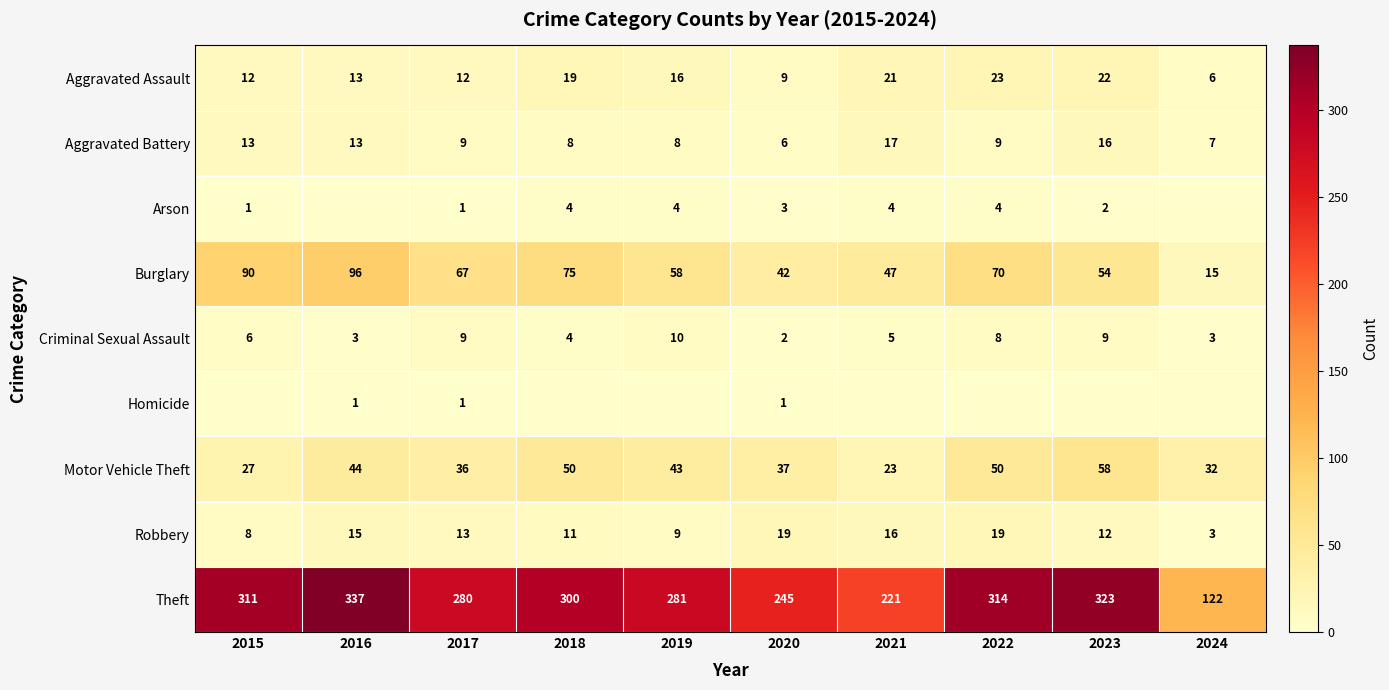

What is the maximum value for Burglary?

96